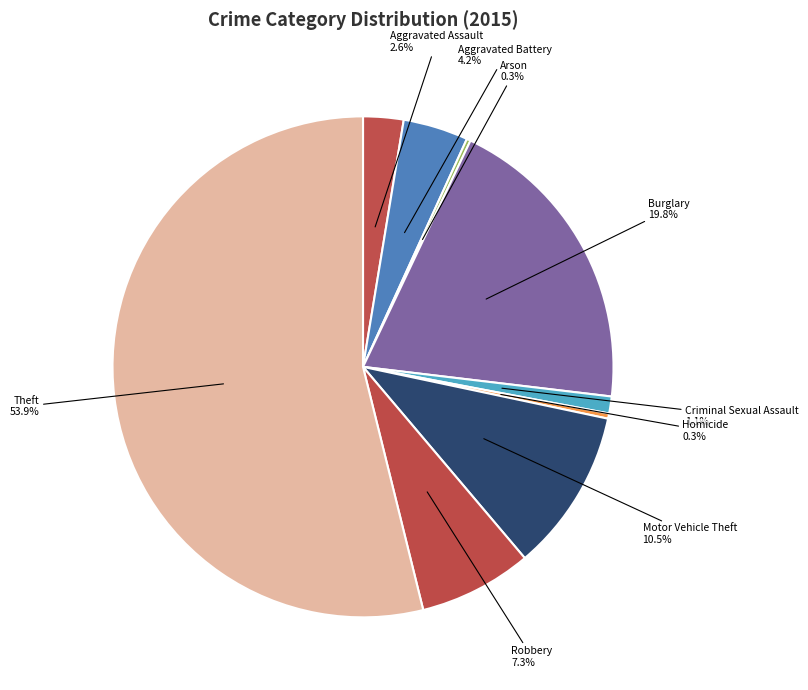

Between Criminal Sexual Assault and Homicide, which is larger?

Criminal Sexual Assault